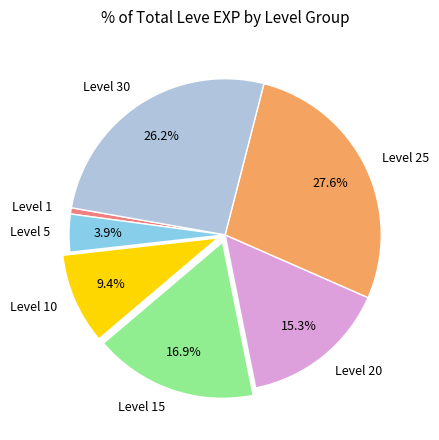

Combined, do Level 30 and Level 1 account for over 50%?

No